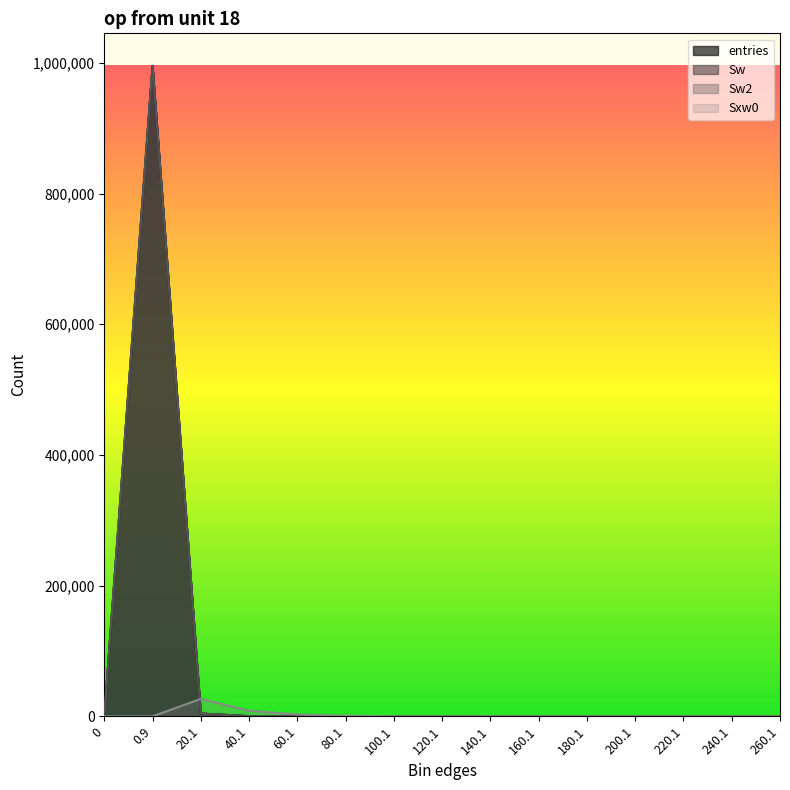

What are all the series names shown in the legend?

entries, Sw, Sw2, Sxw0